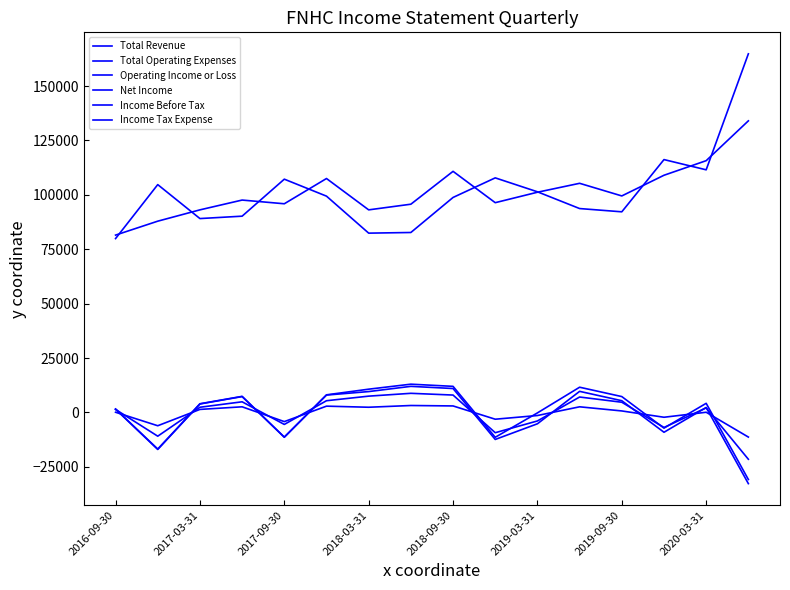

Where is the first local minimum for Income Tax Expense?

2017-03-31